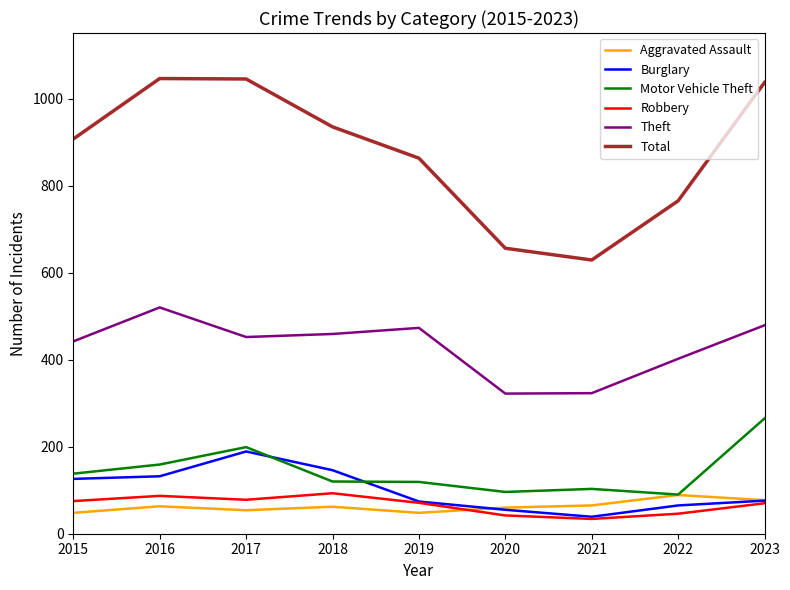

How many series are shown in this chart?

6